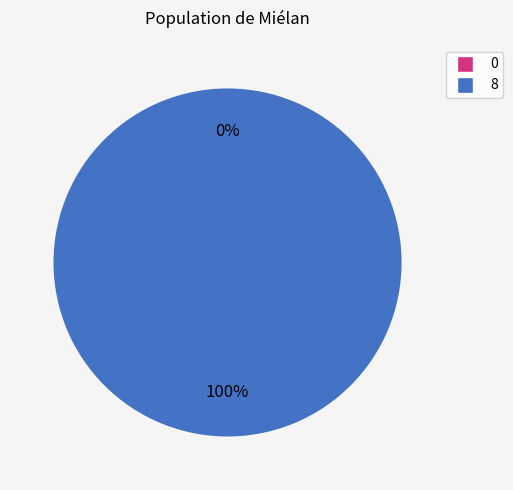

Does 0 represent more than half of the total?

No